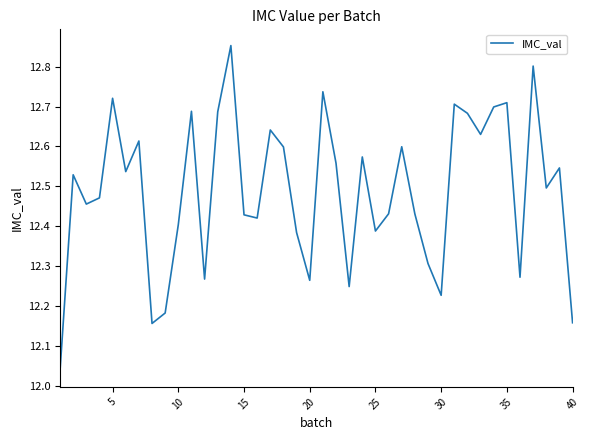

What is the difference between the maximum and minimum values?

0.8